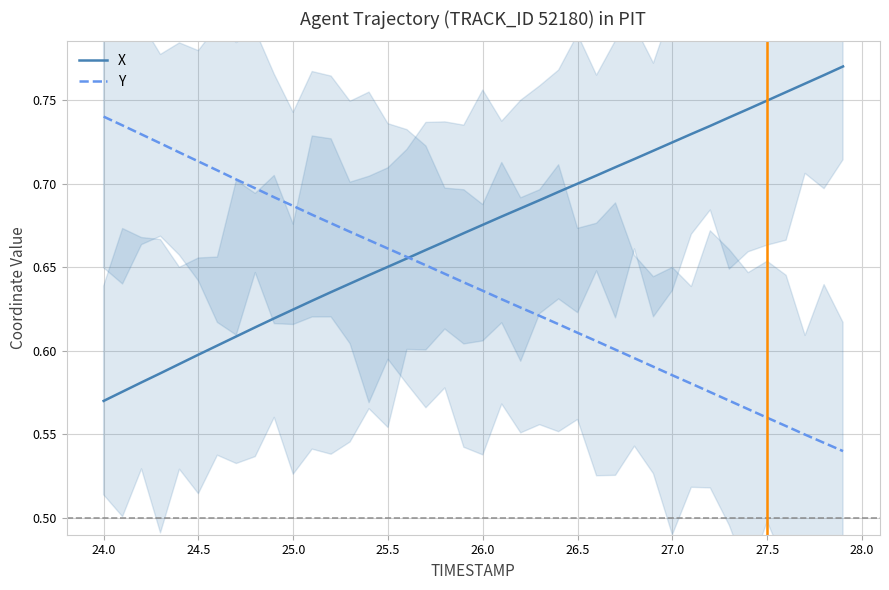

At how many categories does at least one series exceed 0?

40